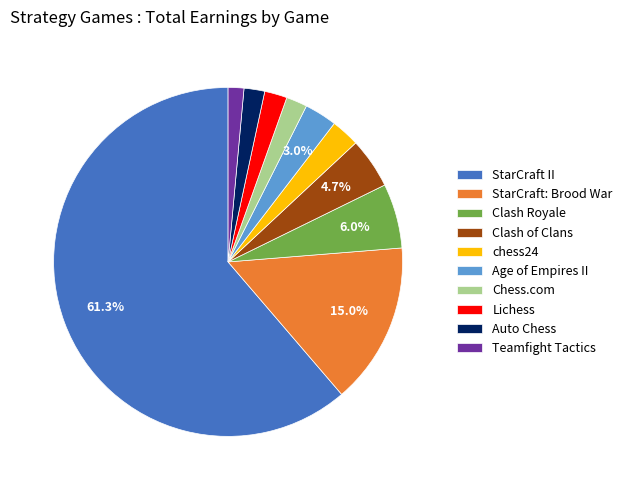

True or false: Auto Chess accounts for 2% of the total.

True